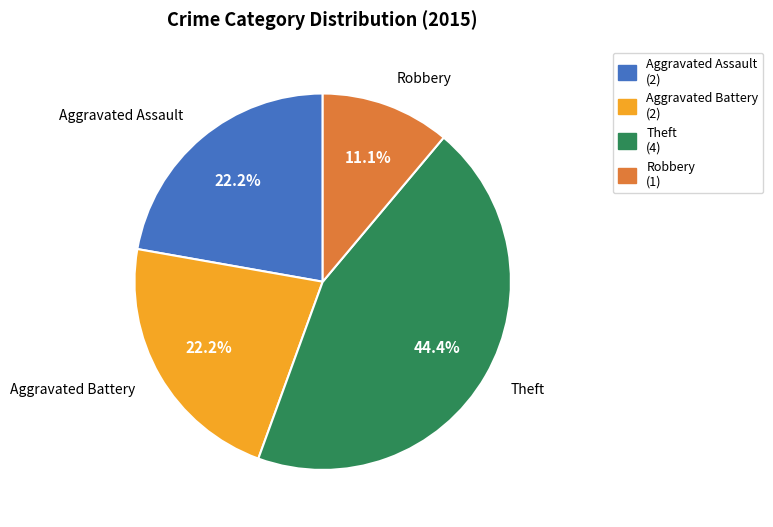

To the nearest percent, what is the combined percentage of Robbery and Aggravated Assault?

33%